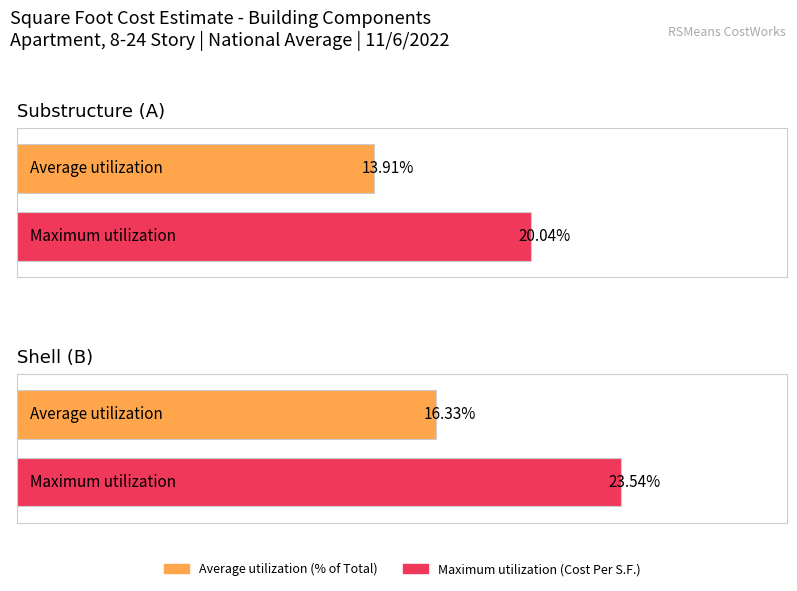

At how many categories does at least one series exceed 22?

1